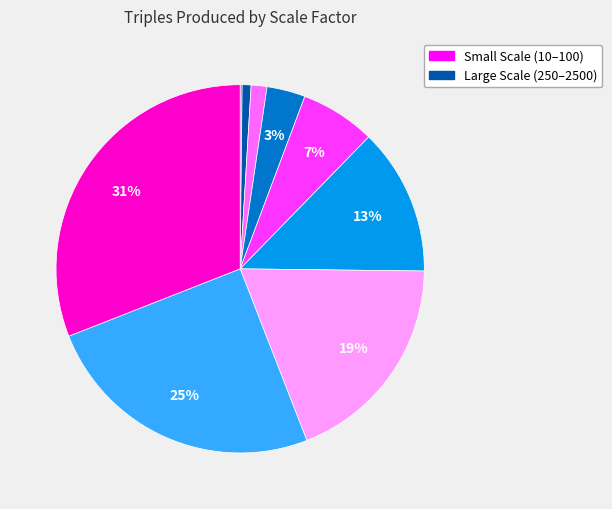

To the nearest percent, what is the difference between the largest and smallest slice percentages?

31%